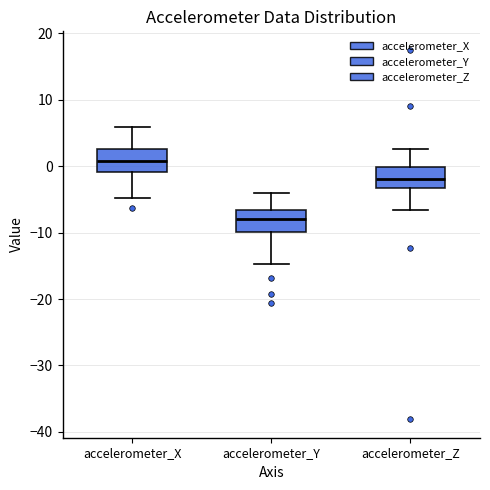

Reading left to right, transcribe this box plot: for each box, give where its median line is, the range the box spans, and where its two whiskers end, as read against the y-axis. The values are not printed on the chart, so give them approximately, as read against the axis.

accelerometer_X: median 1, box -1 to 3, whiskers -5 to 6
accelerometer_Y: median -8, box -10 to -7, whiskers -15 to -4
accelerometer_Z: median -2, box -3 to 0, whiskers -7 to 2